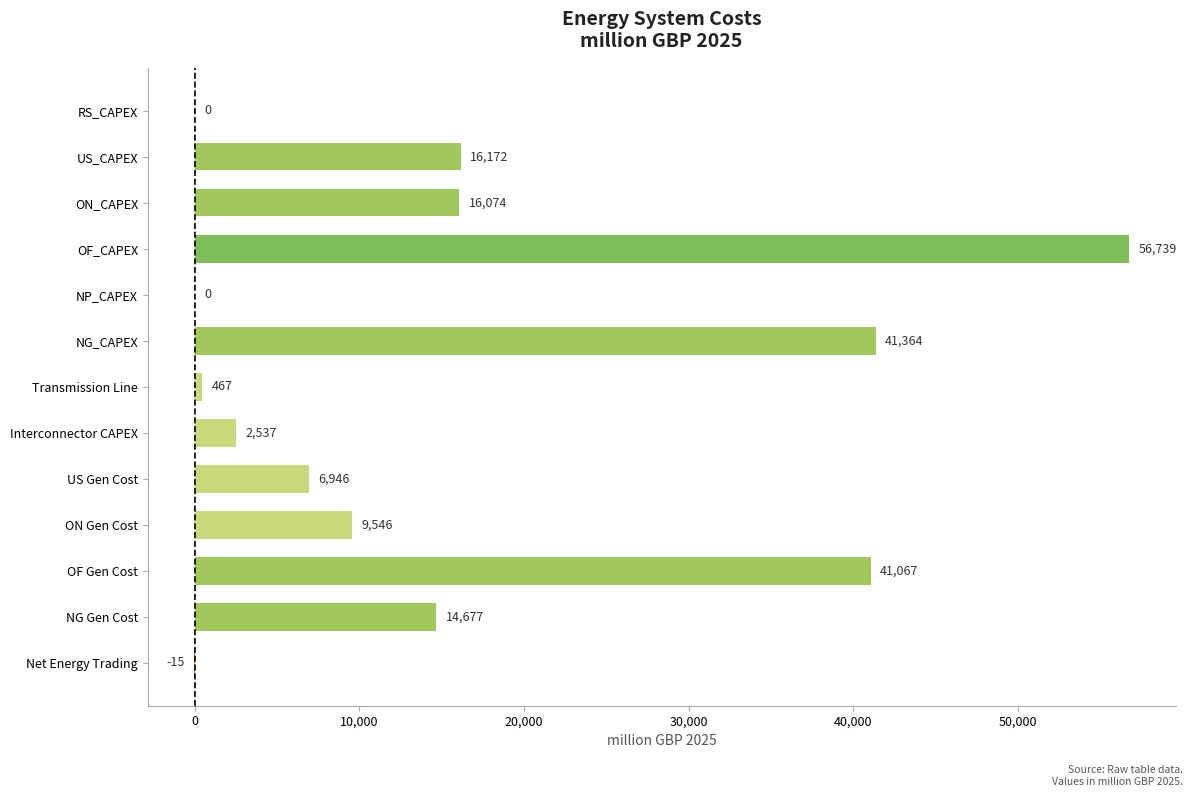

Which has a higher value, Interconnector CAPEX or NG Gen Cost?

NG Gen Cost